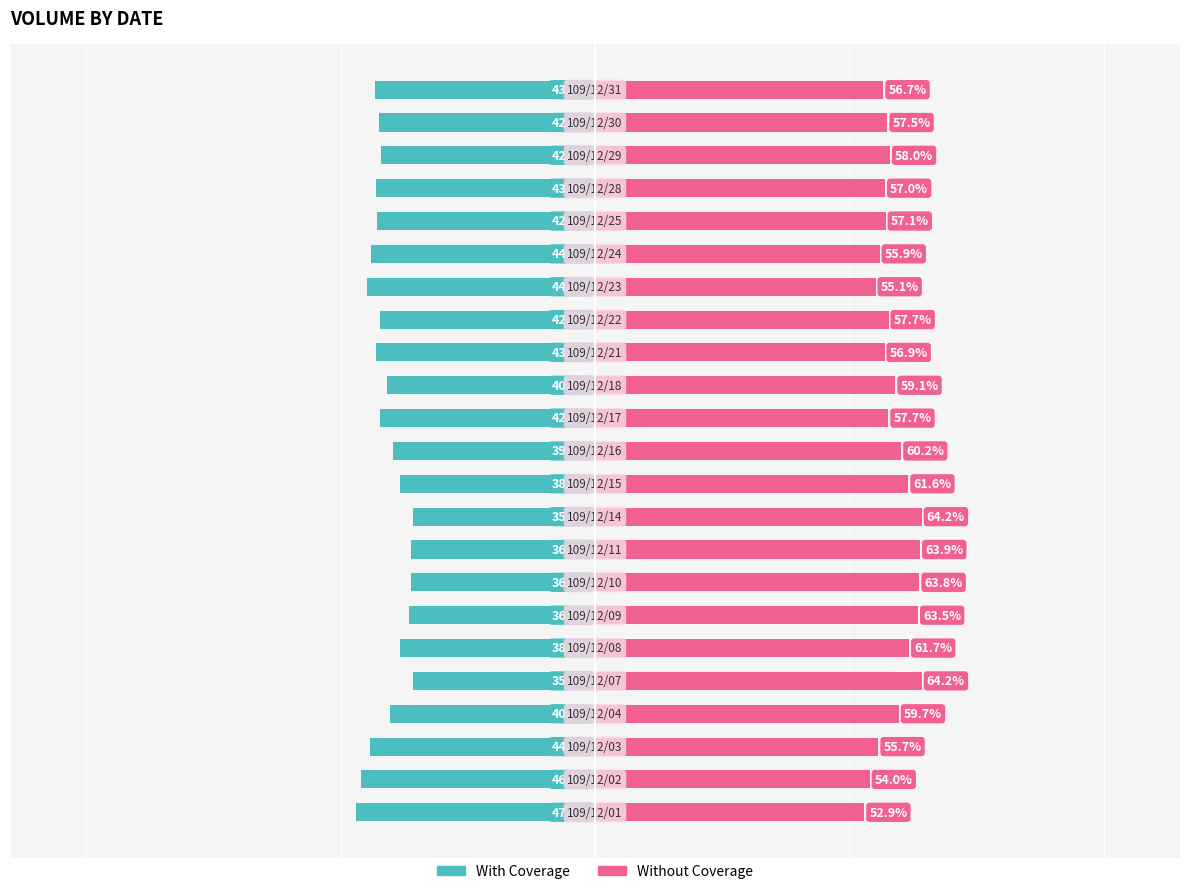

Is it true that With Coverage equals -56.1 at 10?

False